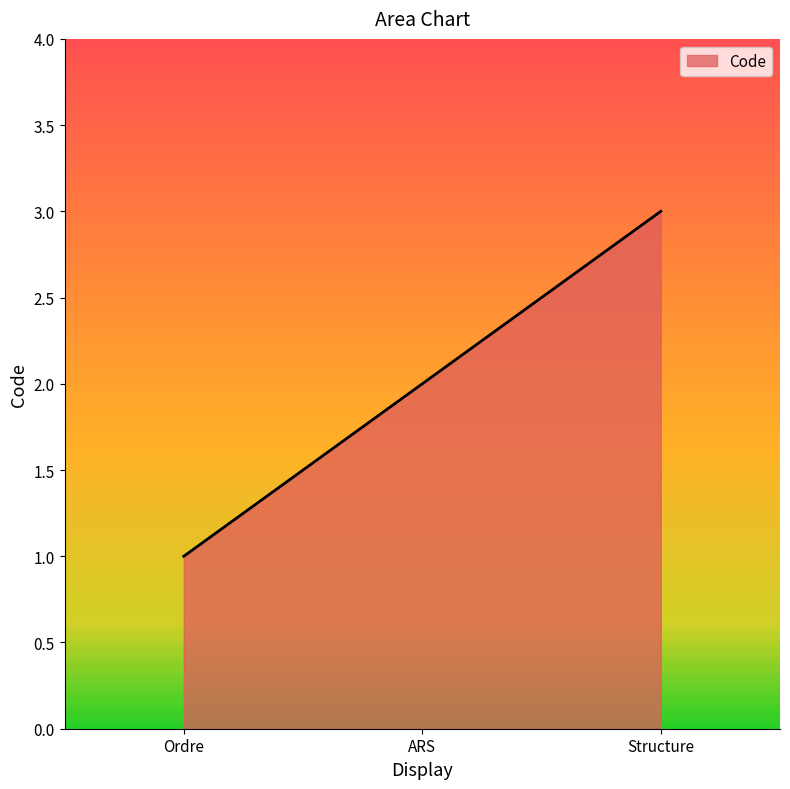

Reading left to right, list all the values displayed in this chart.

Ordre=1	ARS=2	Structure=3